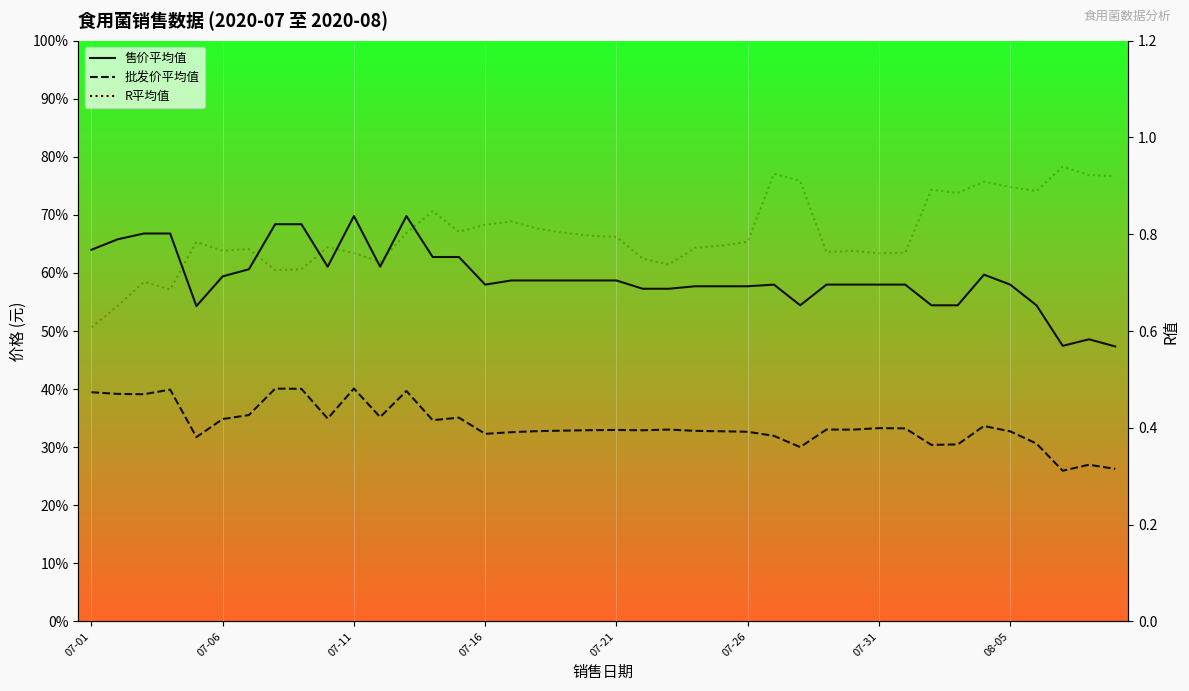

Is the value of R平均值 at 17 greater than the value of 批发价平均值 at 13?

No